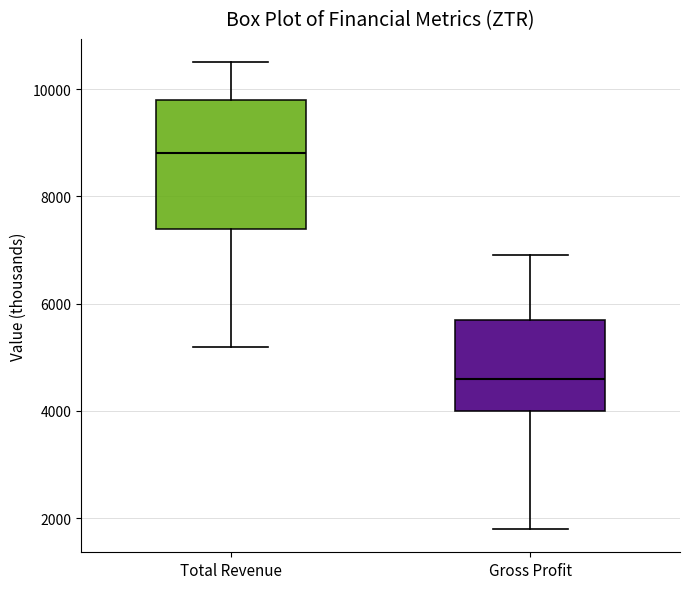

Which box's median line is the highest?

Total Revenue